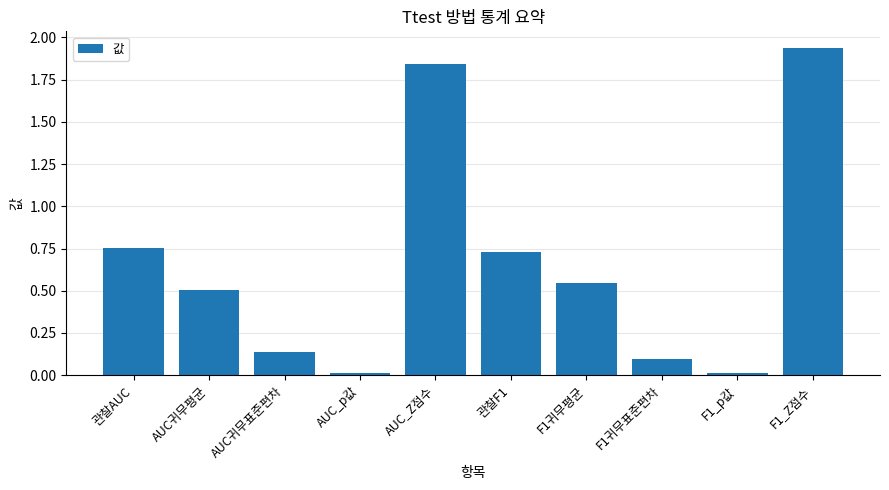

At which category does the chart reach its peak across all series?

F1_Z점수